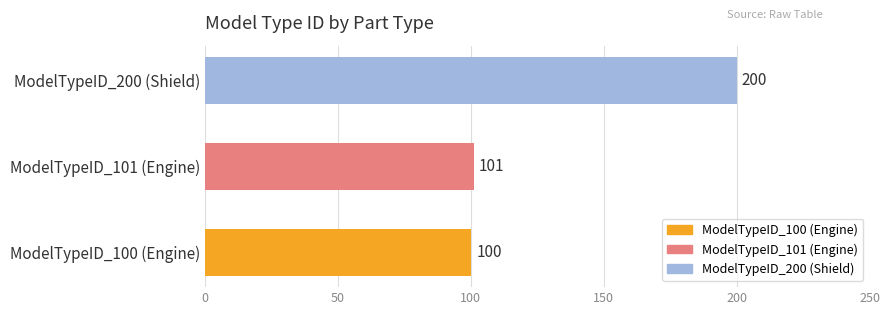

What is the approximate value at ModelTypeID_101 (Engine), to the nearest 5?

100